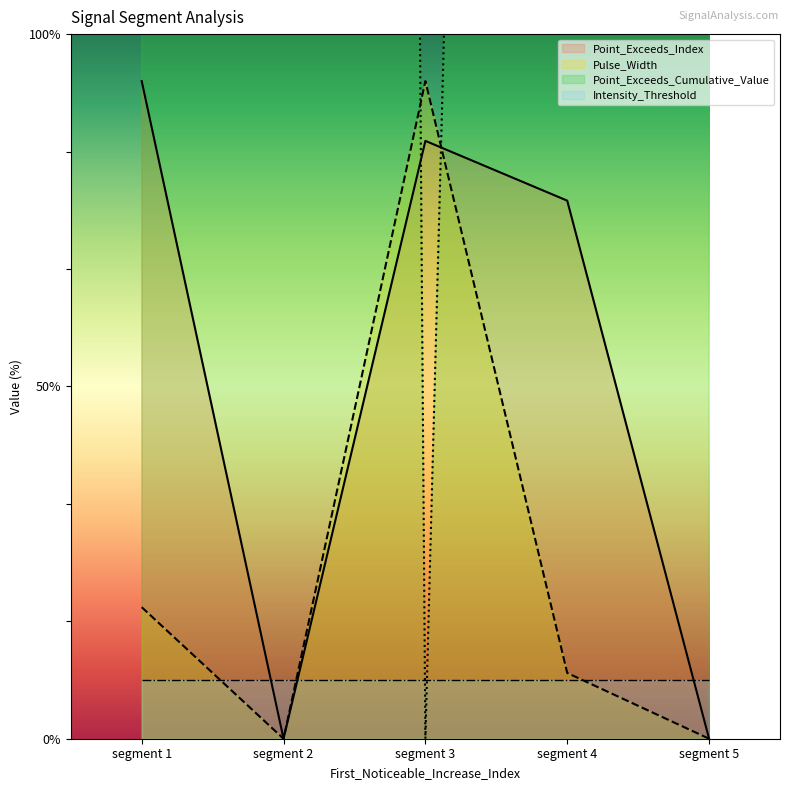

In Pulse_Width, how many points are lower than both neighbors (excluding endpoints)?

1